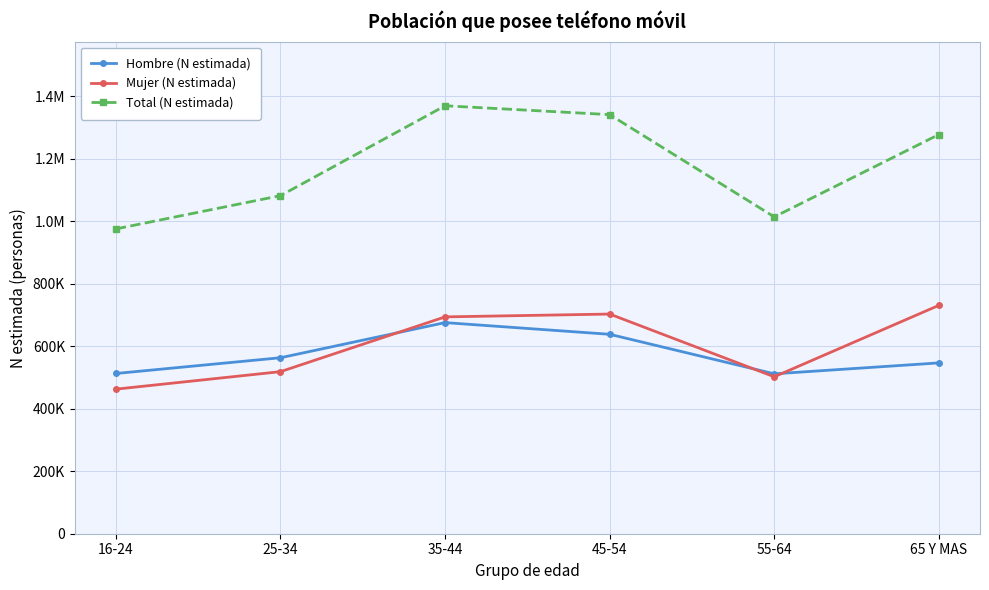

What are all the series names shown in the legend?

Hombre (N estimada), Mujer (N estimada), Total (N estimada)